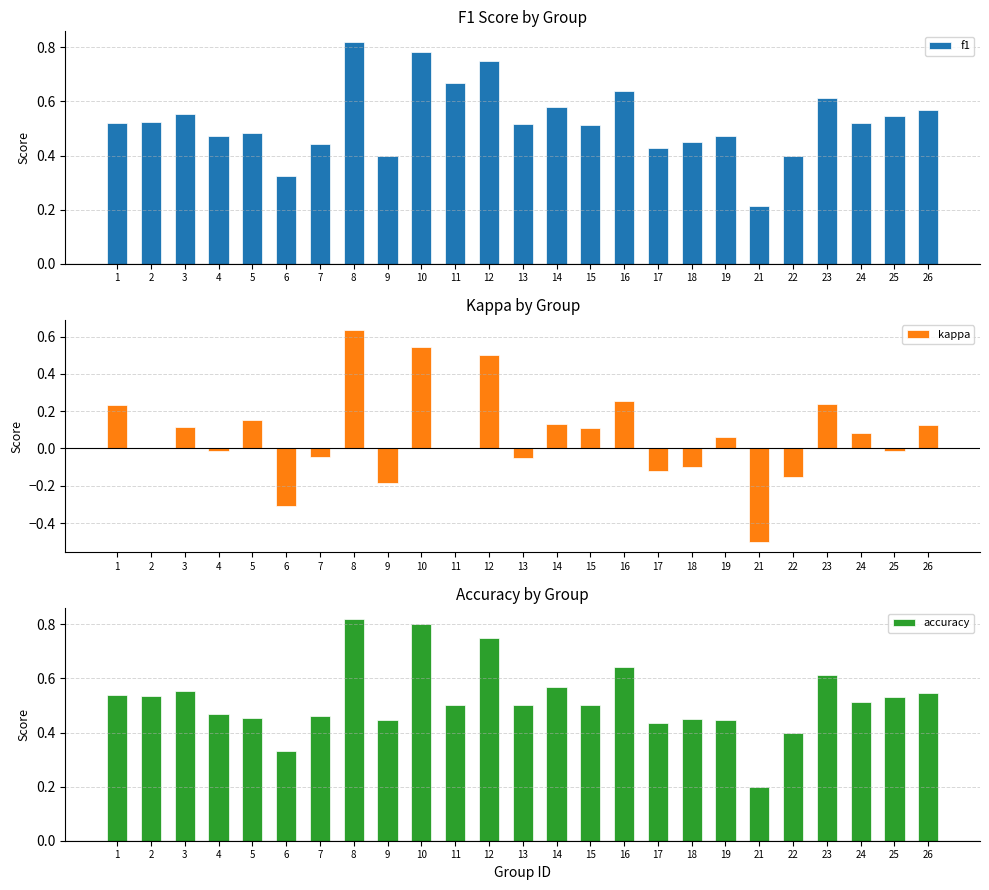

What is the difference between the second highest and minimum values in the kappa series?

1.0